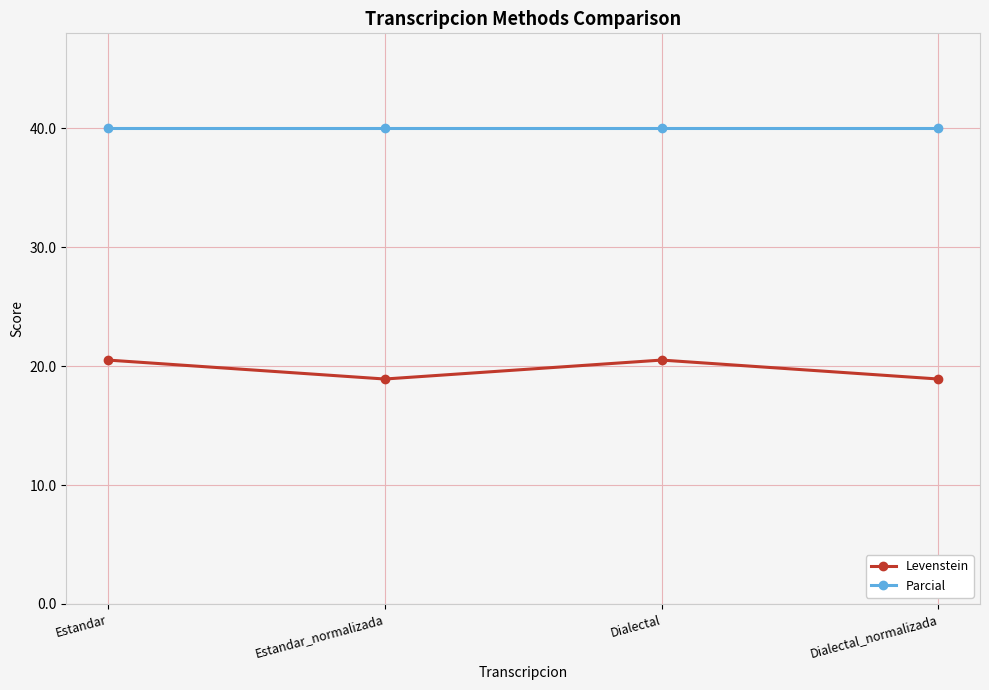

What position from the left is Dialectal?

3